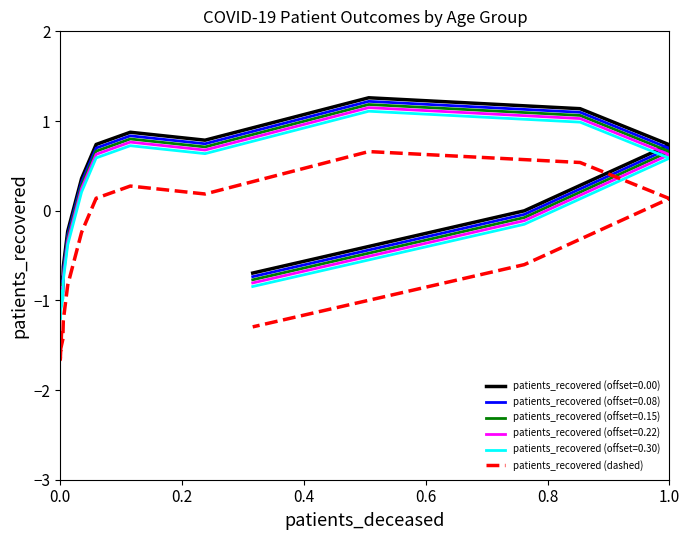

True or false: there are more than 2 points higher than both neighbors.

False